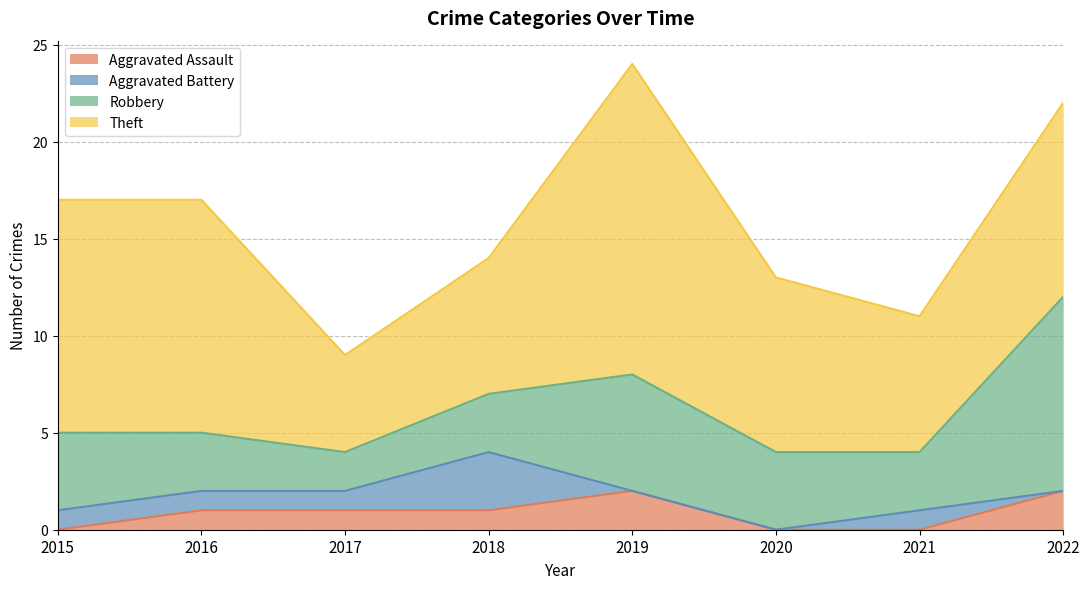

How many interior local peaks does the Aggravated Battery series have?

2